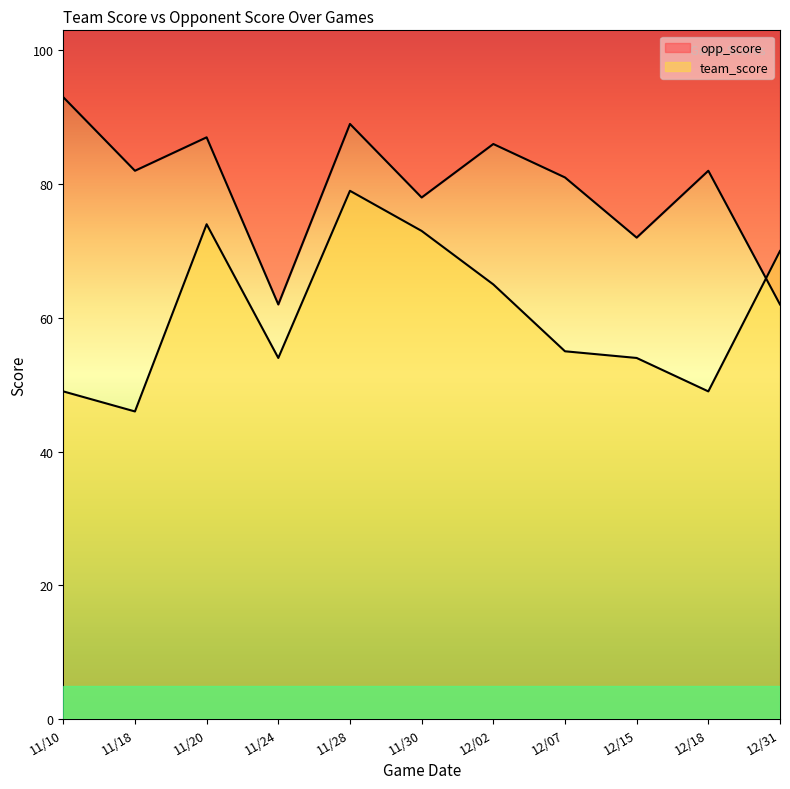

What is the difference between the maximum and minimum values in the team_score series?

33